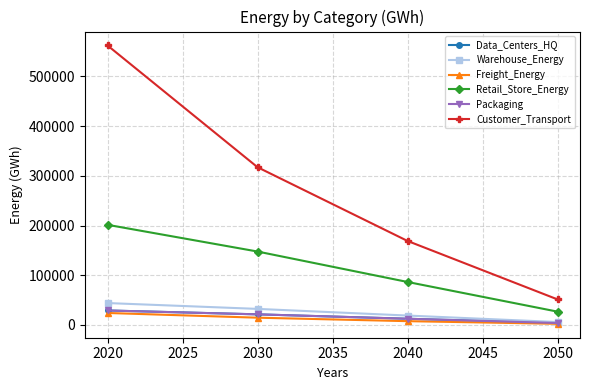

Does the chart have visible grid lines?

Yes